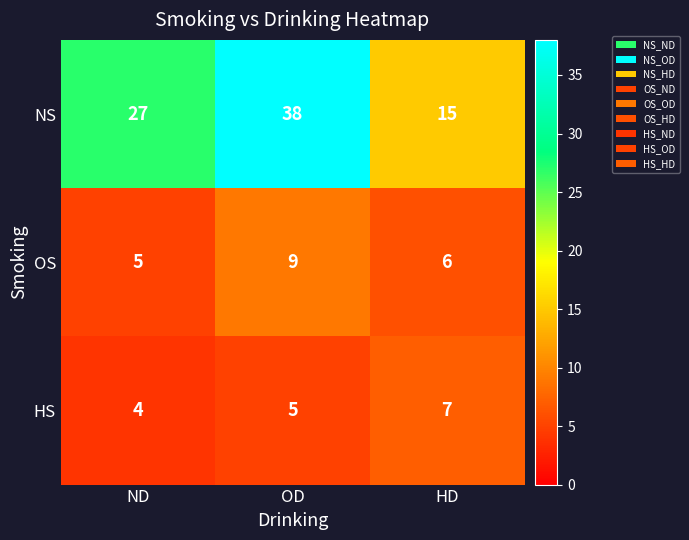

Between ND and HD, which series saw the biggest shift?

NS